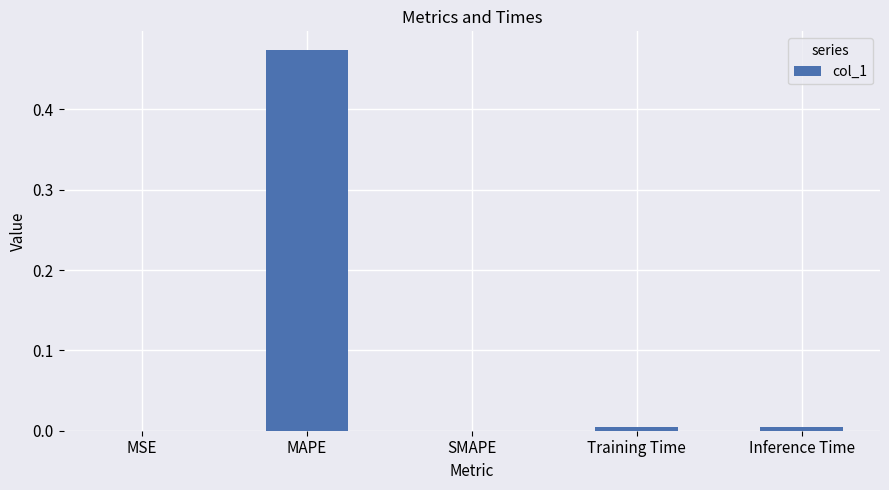

The chart shows a value of 0.0 at SMAPE. True or false?

True